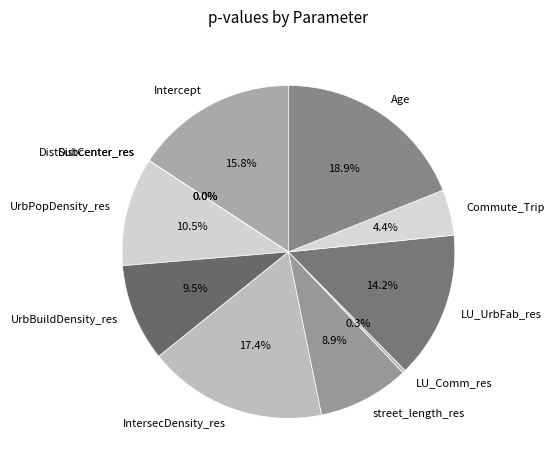

Is there a majority slice in this chart?

No